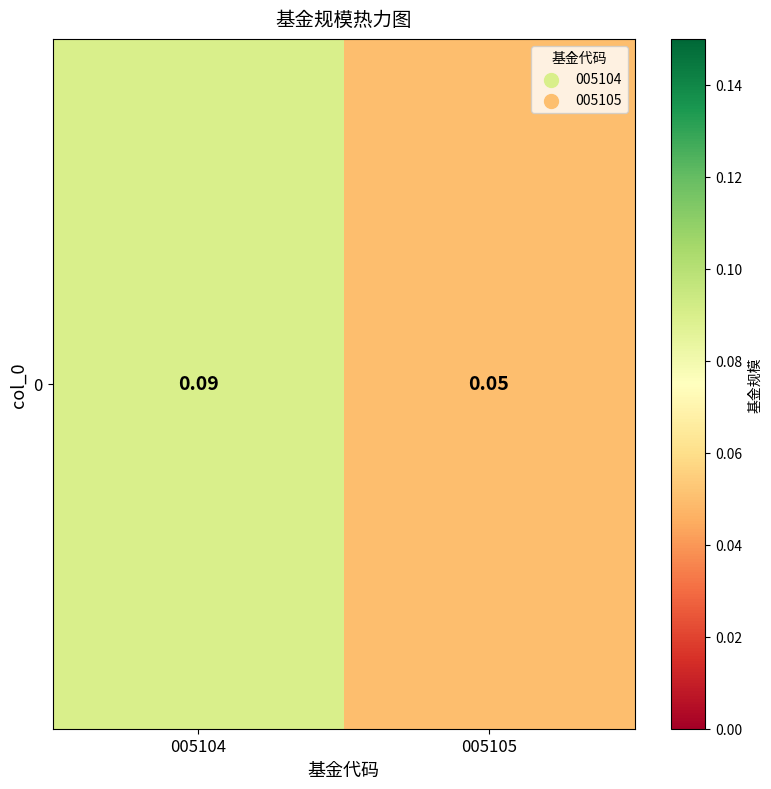

The value at 005104 is 0.0. True or false?

False